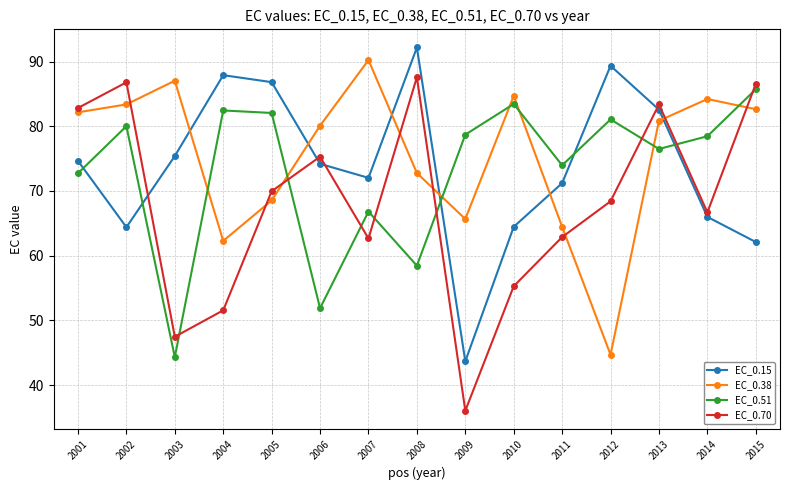

What is the highest value of the EC_0.51 series?

85.7